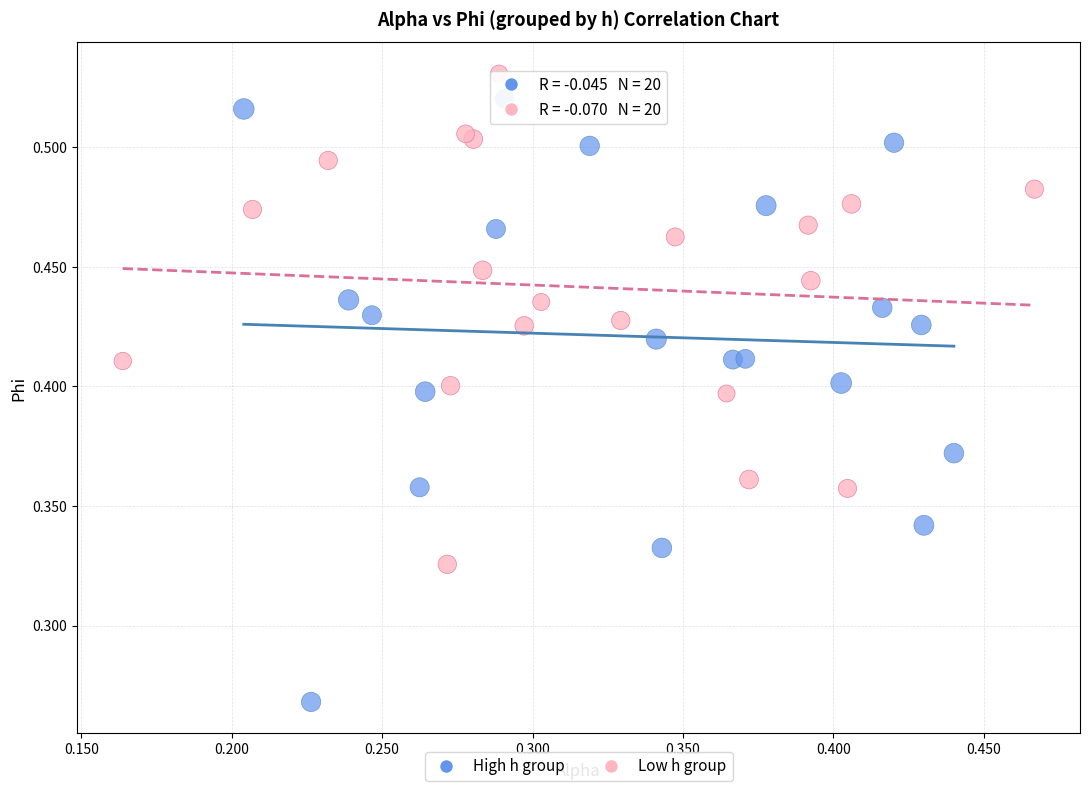

Which series reaches the maximum Y coordinate?

Low h group